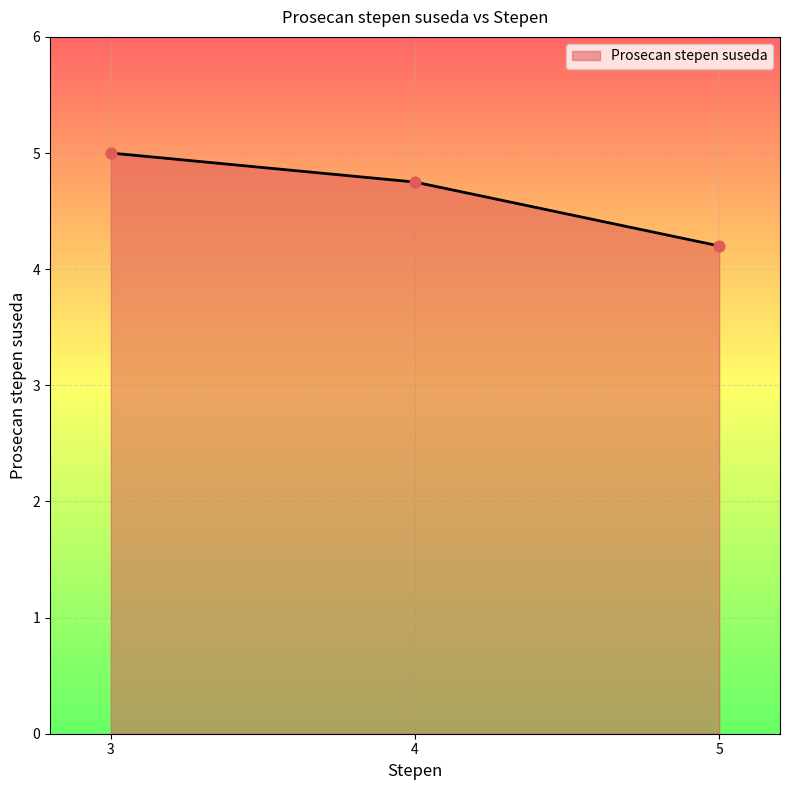

What is the ratio of the value at 3 to the value at 4?

1.1